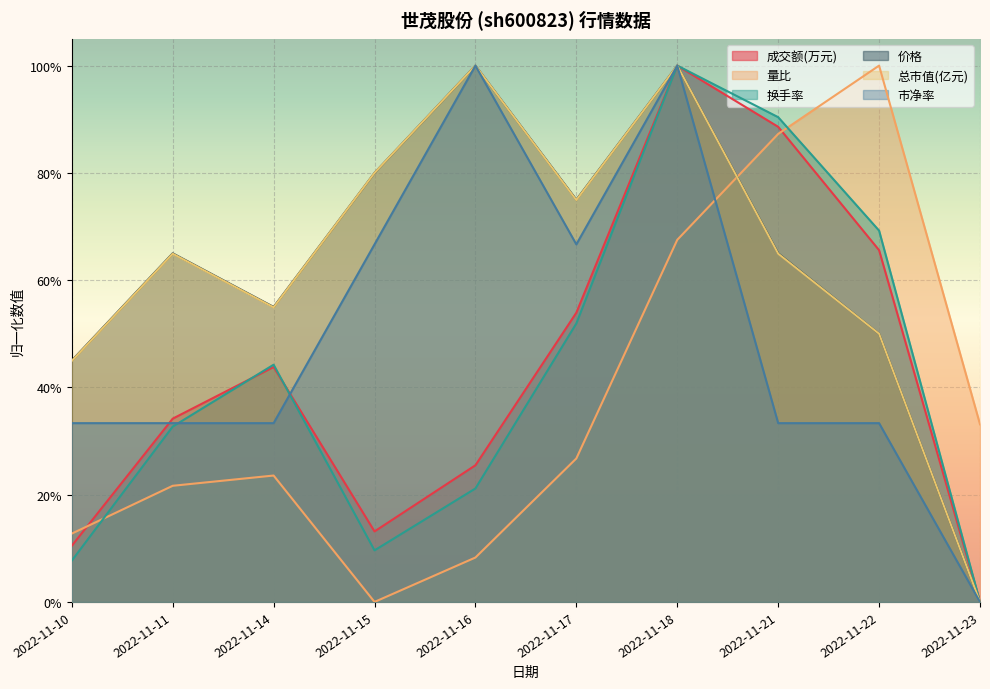

Which series has the largest total across all categories?

价格